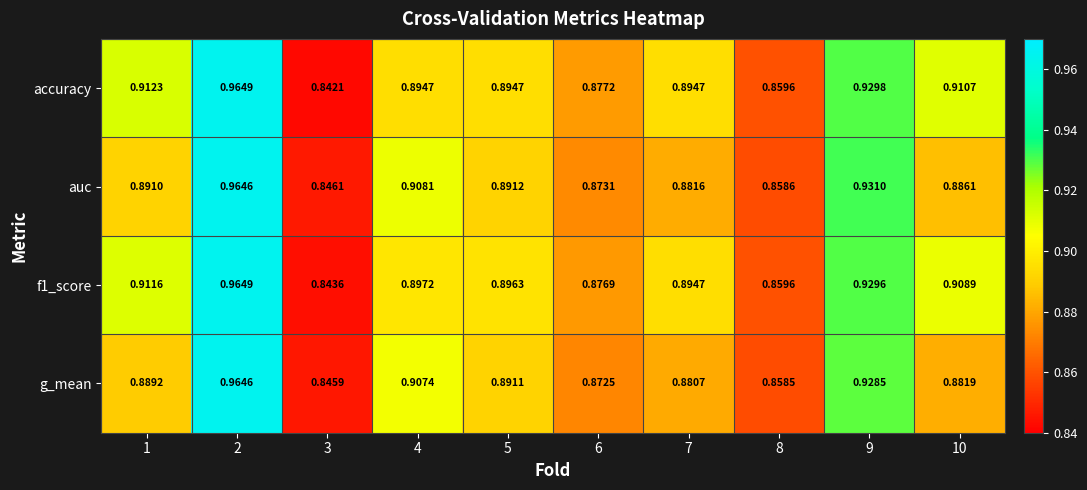

Between 4 and 6, which series saw the biggest shift?

auc